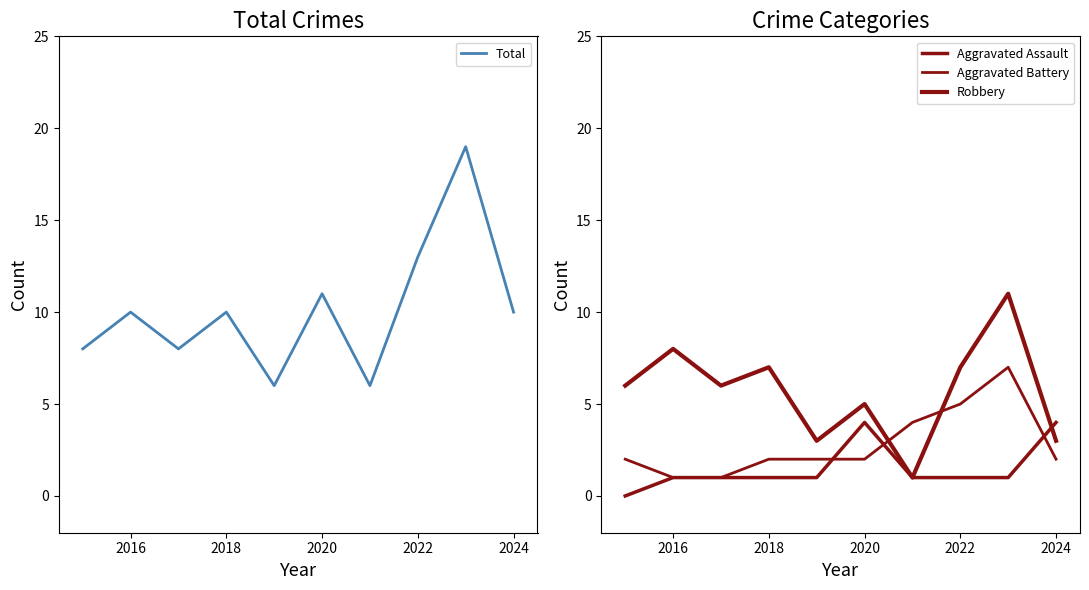

At which label is Aggravated Assault closest to 2?

2016